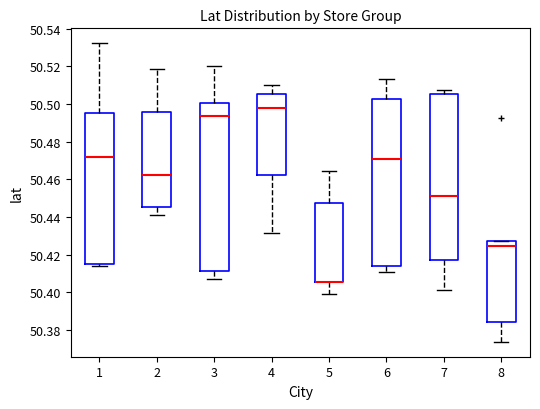

Reading left to right, transcribe this box plot: for each box, give where its median line is, the range the box spans, and where its two whiskers end, as read against the y-axis. The values are not printed on the chart, so give them approximately, as read against the axis.

1: median 50.472, box 50.416 to 50.496, whiskers 50.414 to 50.532
2: median 50.462, box 50.446 to 50.496, whiskers 50.442 to 50.518
3: median 50.494, box 50.412 to 50.500, whiskers 50.408 to 50.520
4: median 50.498, box 50.462 to 50.506, whiskers 50.432 to 50.510
5: median 50.406 (drawn on the box's lower edge), box 50.406 to 50.448, whiskers 50.400 to 50.464
6: median 50.470, box 50.414 to 50.502, whiskers 50.410 to 50.514
7: median 50.452, box 50.418 to 50.506, whiskers 50.402 to 50.508
8: median 50.424, box 50.384 to 50.428, whiskers 50.374 to 50.428